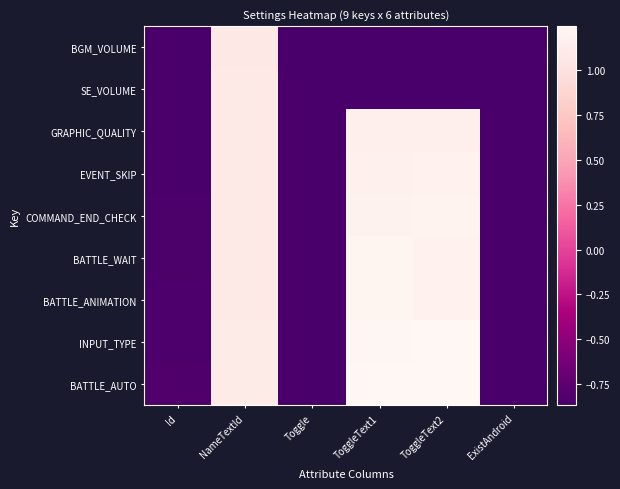

Reading left to right, what are all the values shown in this chart?

BGM_VOLUME: Id=-0.9	NameTextId=1.1	Toggle=-0.9	ToggleText1=-0.9	ToggleText2=-0.9	ExistAndroid=-0.9
SE_VOLUME: Id=-0.9	NameTextId=1.1	Toggle=-0.9	ToggleText1=-0.9	ToggleText2=-0.9	ExistAndroid=-0.9
GRAPHIC_QUALITY: Id=-0.9	NameTextId=1.1	Toggle=-0.9	ToggleText1=1.2	ToggleText2=1.2	ExistAndroid=-0.9
EVENT_SKIP: Id=-0.9	NameTextId=1.1	Toggle=-0.9	ToggleText1=1.2	ToggleText2=1.2	ExistAndroid=-0.9
COMMAND_END_CHECK: Id=-0.8	NameTextId=1.1	Toggle=-0.9	ToggleText1=1.2	ToggleText2=1.2	ExistAndroid=-0.9
BATTLE_WAIT: Id=-0.8	NameTextId=1.1	Toggle=-0.9	ToggleText1=1.2	ToggleText2=1.2	ExistAndroid=-0.9
BATTLE_ANIMATION: Id=-0.8	NameTextId=1.1	Toggle=-0.9	ToggleText1=1.2	ToggleText2=1.2	ExistAndroid=-0.9
INPUT_TYPE: Id=-0.8	NameTextId=1.1	Toggle=-0.9	ToggleText1=1.2	ToggleText2=1.2	ExistAndroid=-0.9
BATTLE_AUTO: Id=-0.8	NameTextId=1.1	Toggle=-0.9	ToggleText1=1.2	ToggleText2=1.2	ExistAndroid=-0.9